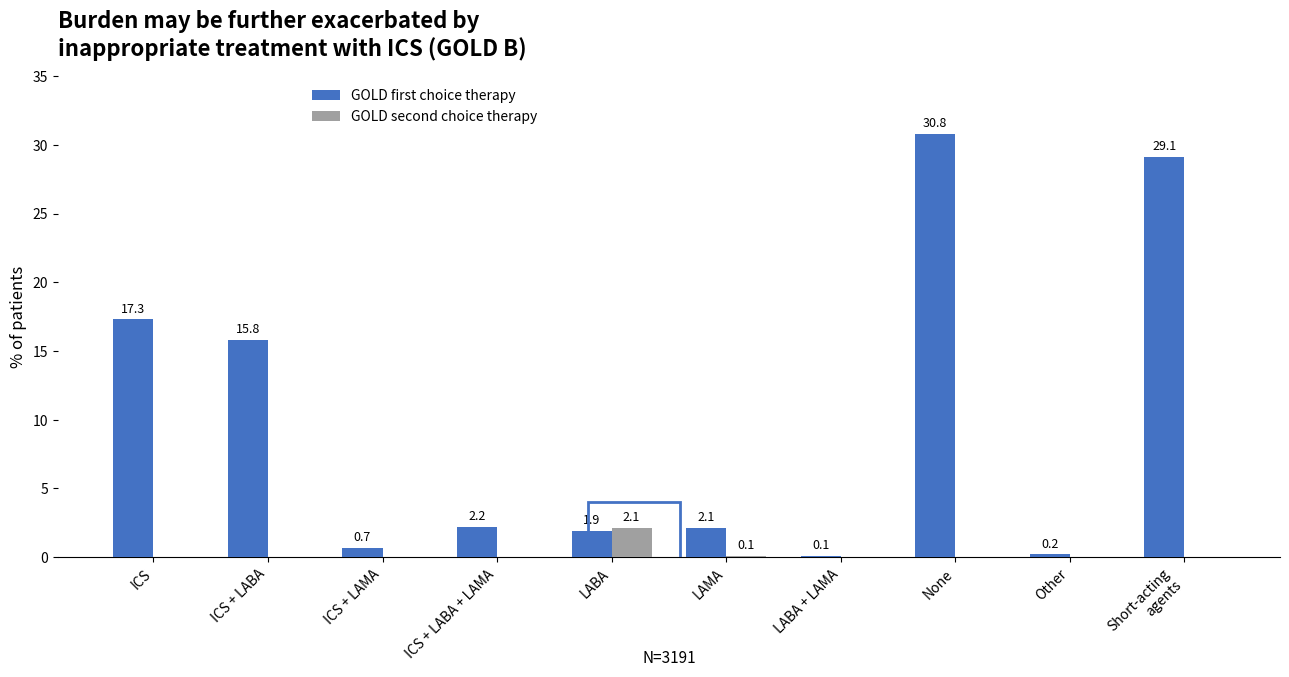

Where is GOLD first choice therapy nearest to the value 15?

ICS + LABA